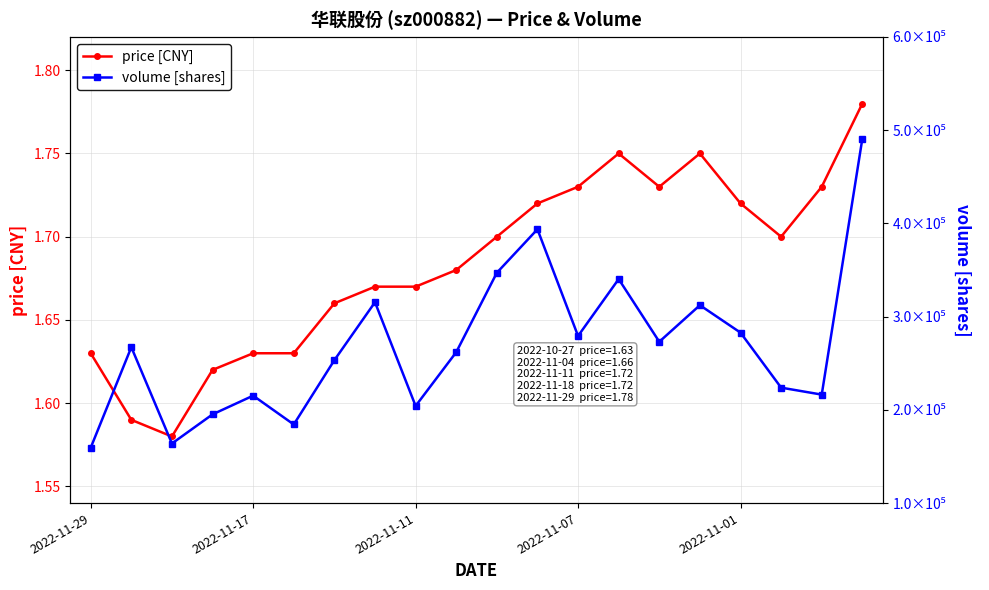

What is the approximate value of volume [shares] at 7?

315469.0